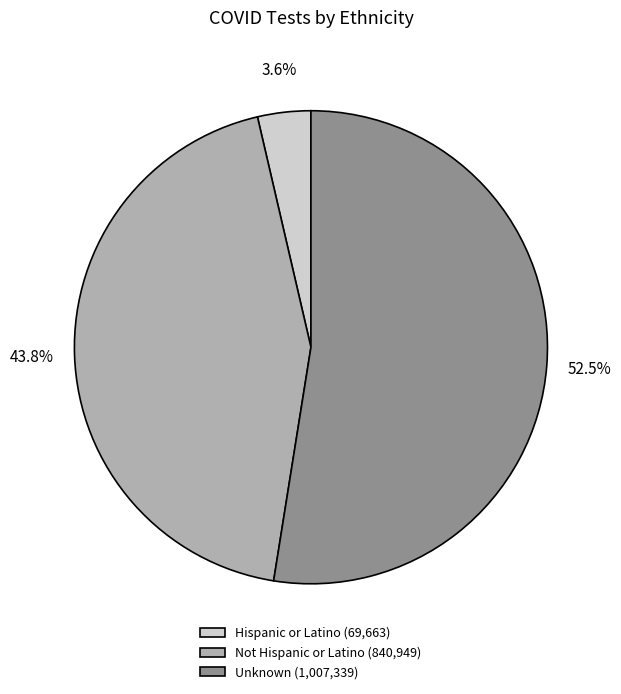

How many segments does this pie chart have?

3